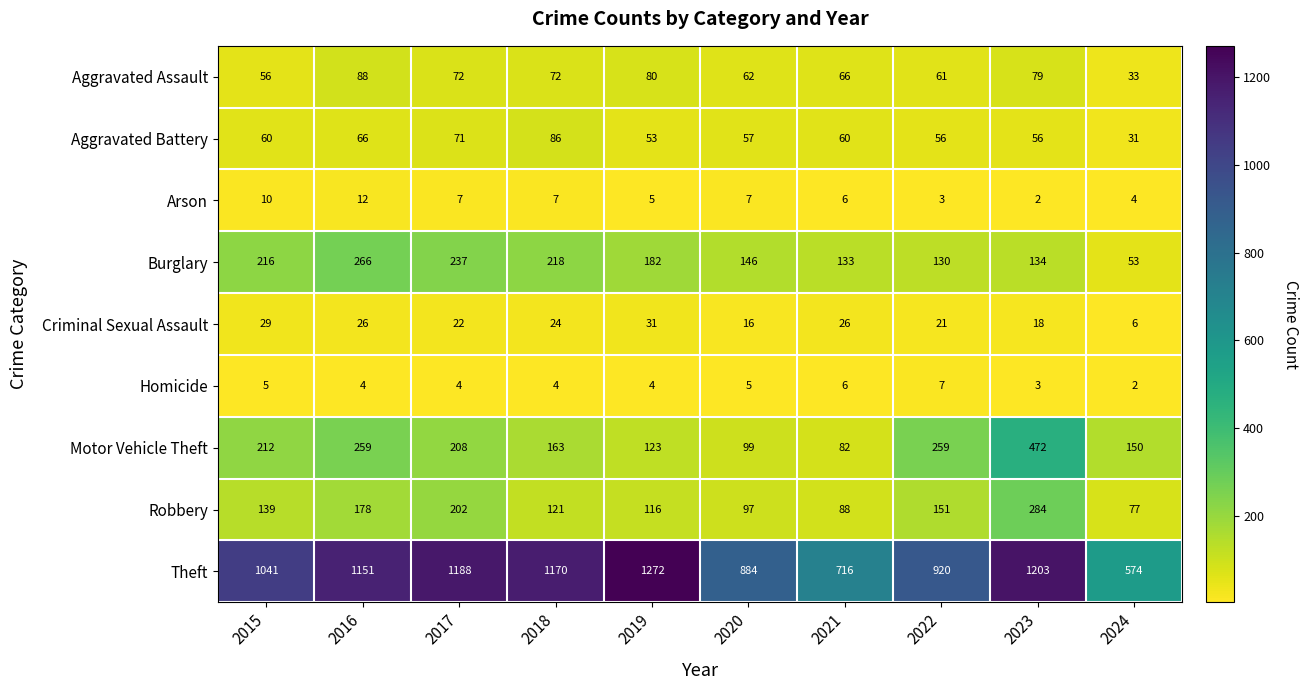

What is the maximum value for Criminal Sexual Assault?

31